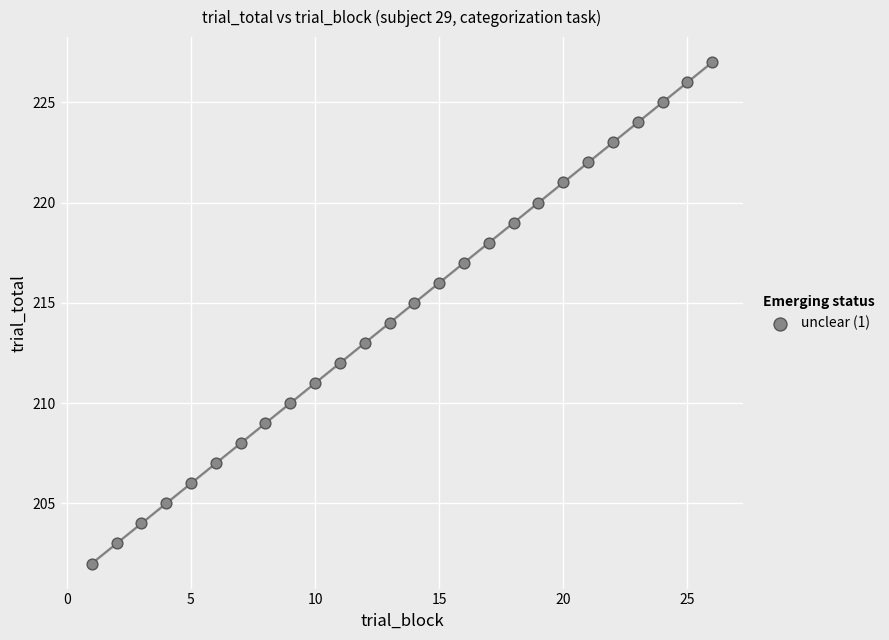

What is the range of Y values (max minus min)?

25